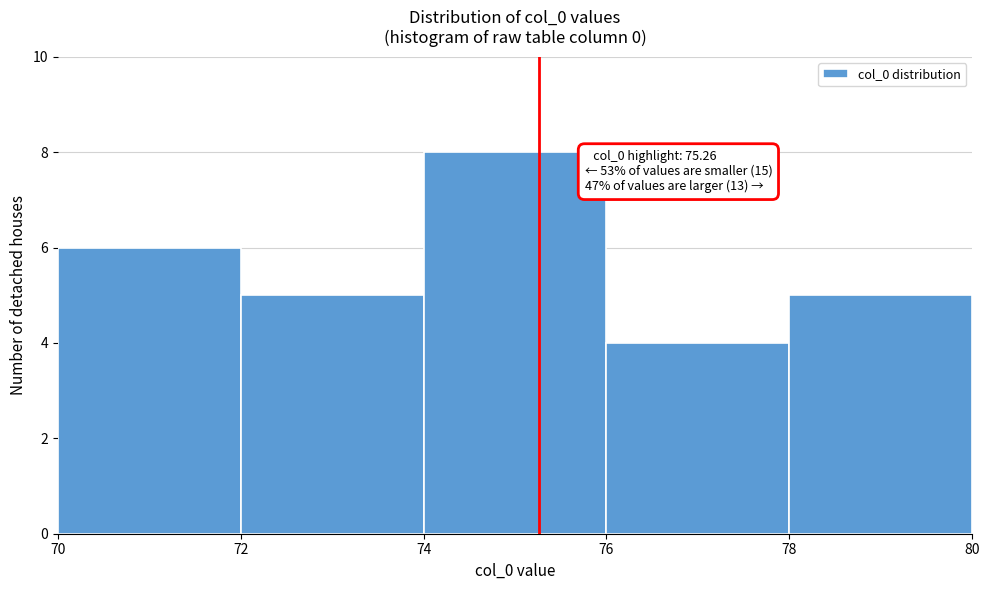

Over which range of the x-axis is the bar tallest?

74 to 76